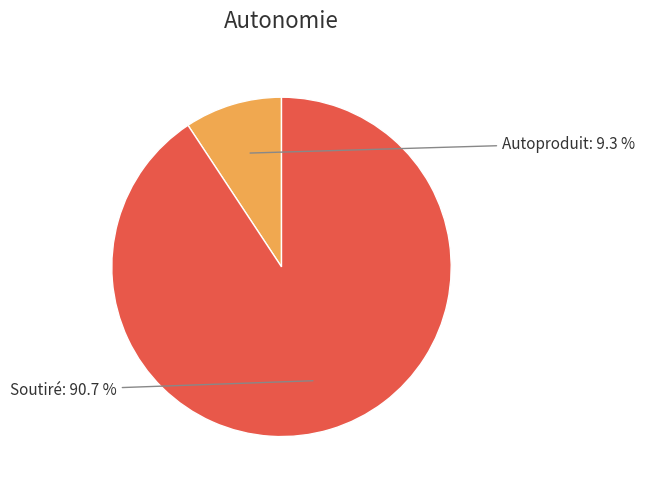

Does any single category account for the majority?

Yes